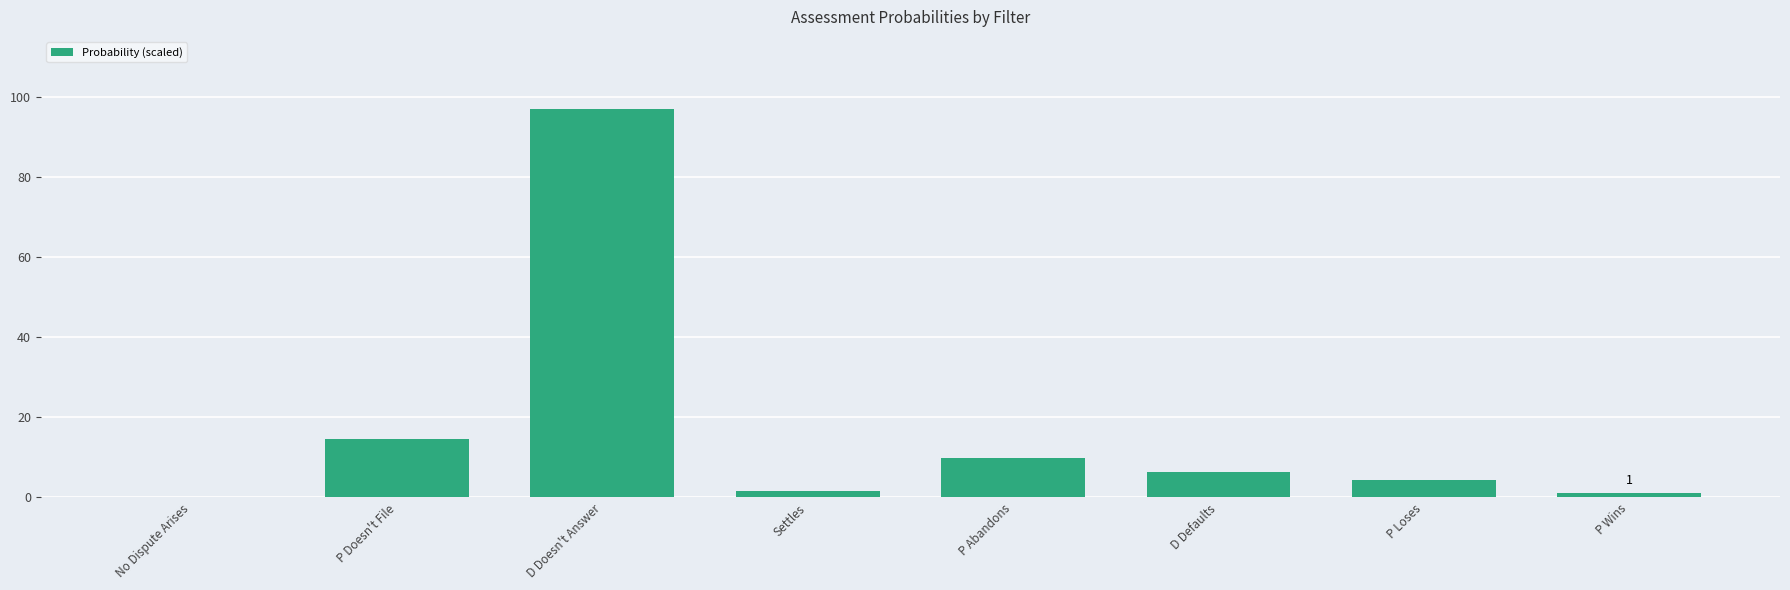

What is the approximate value at P Loses?

4.5